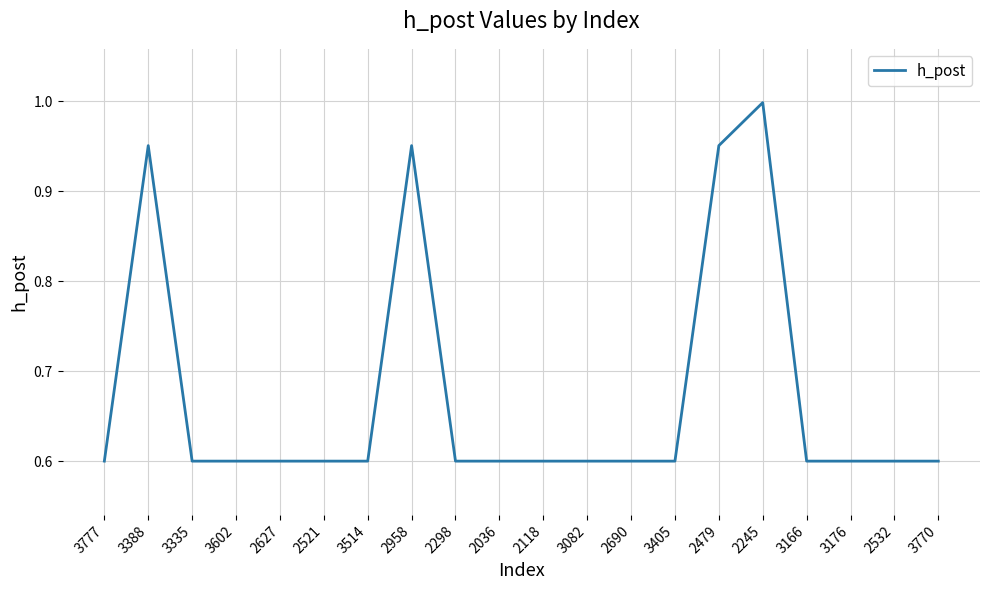

The value at 3777 is 0.6. True or false?

True